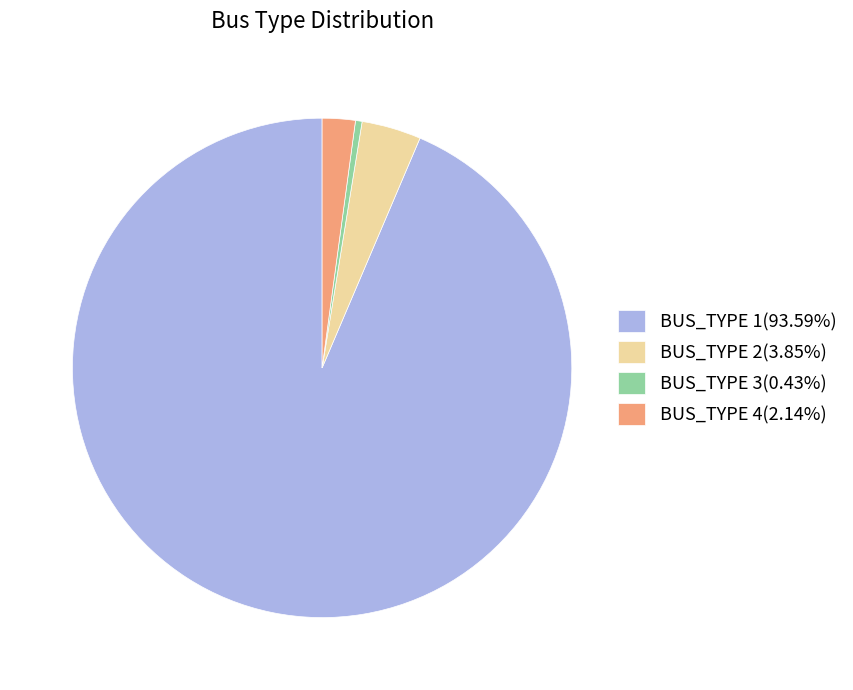

Which slice is the smallest?

BUS_TYPE 3